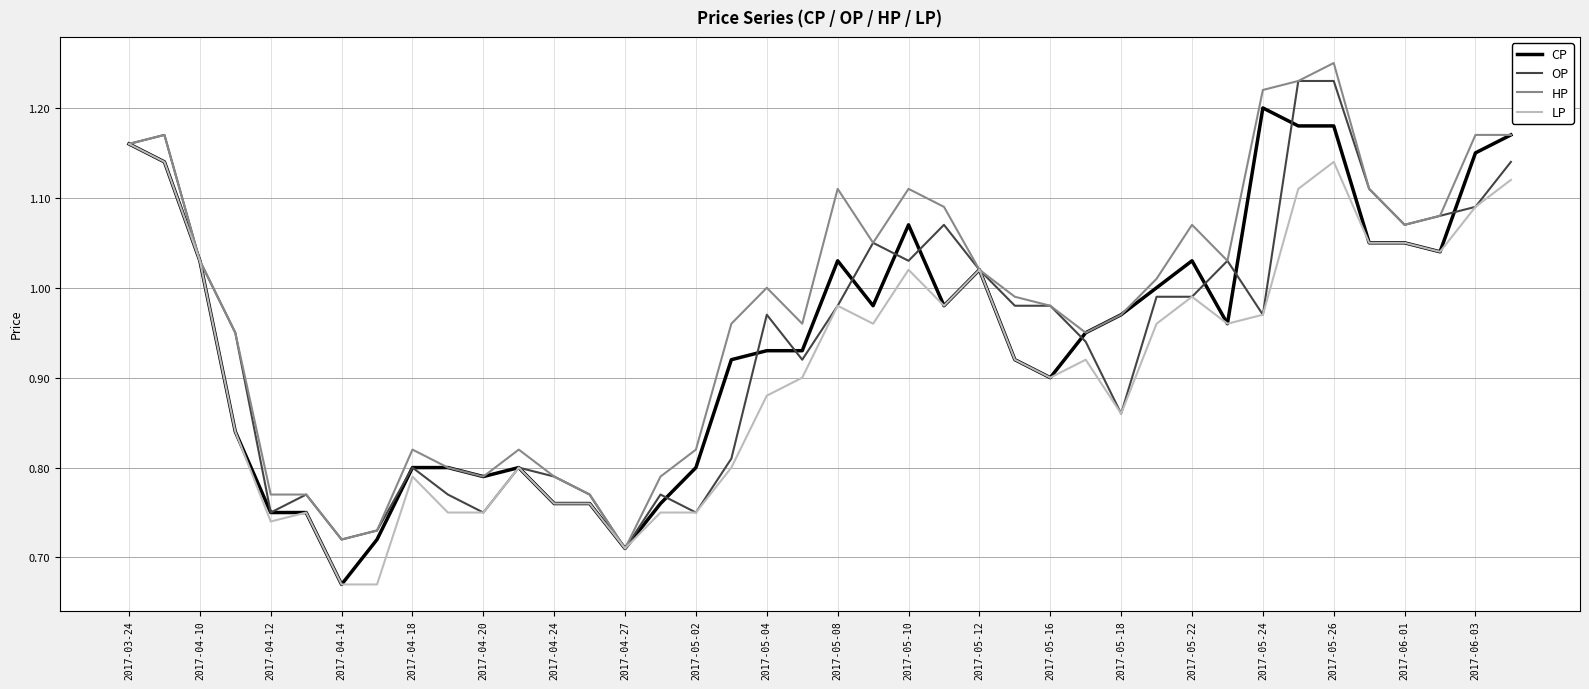

Which series has the largest total across all categories?

HP